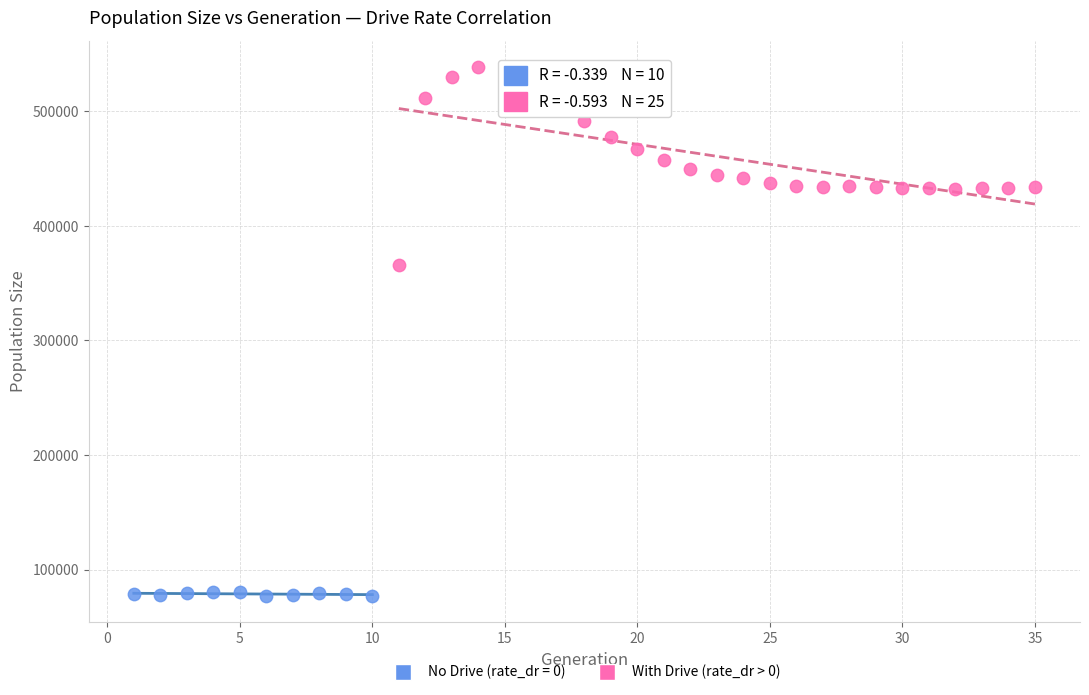

Which series has the largest Y range (max minus min)?

With Drive (rate_dr > 0)